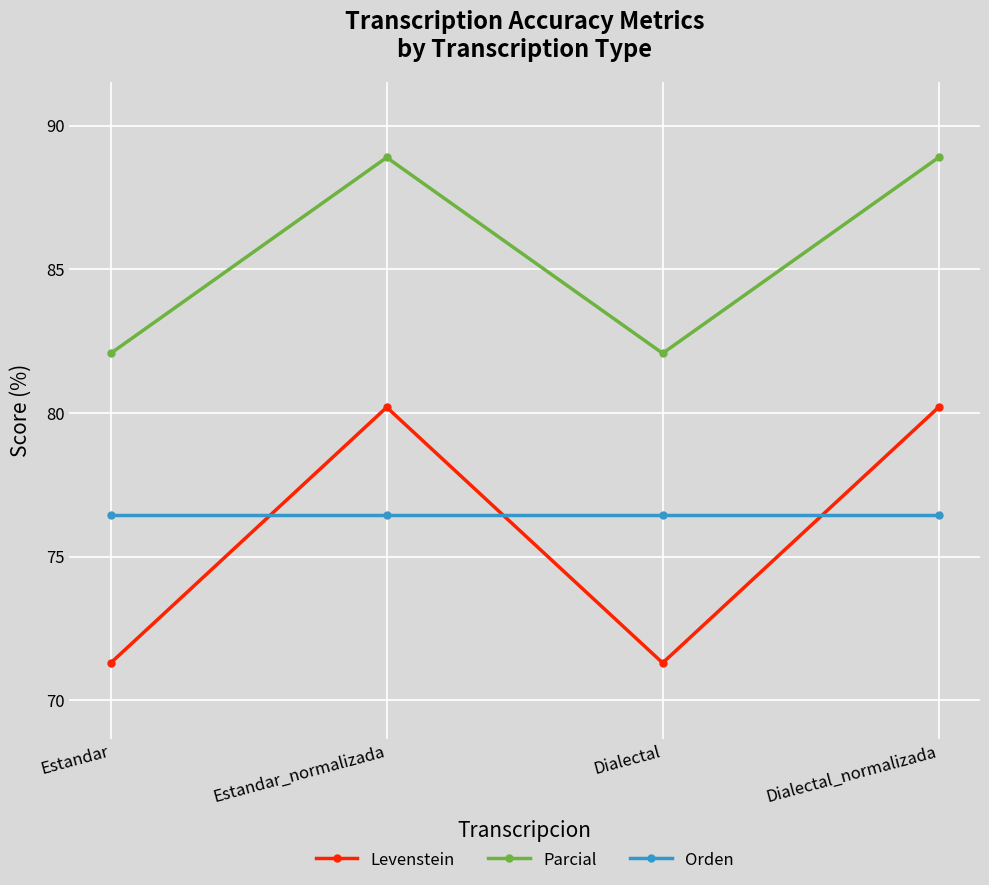

True or false: Parcial and Orden cross at least once.

False